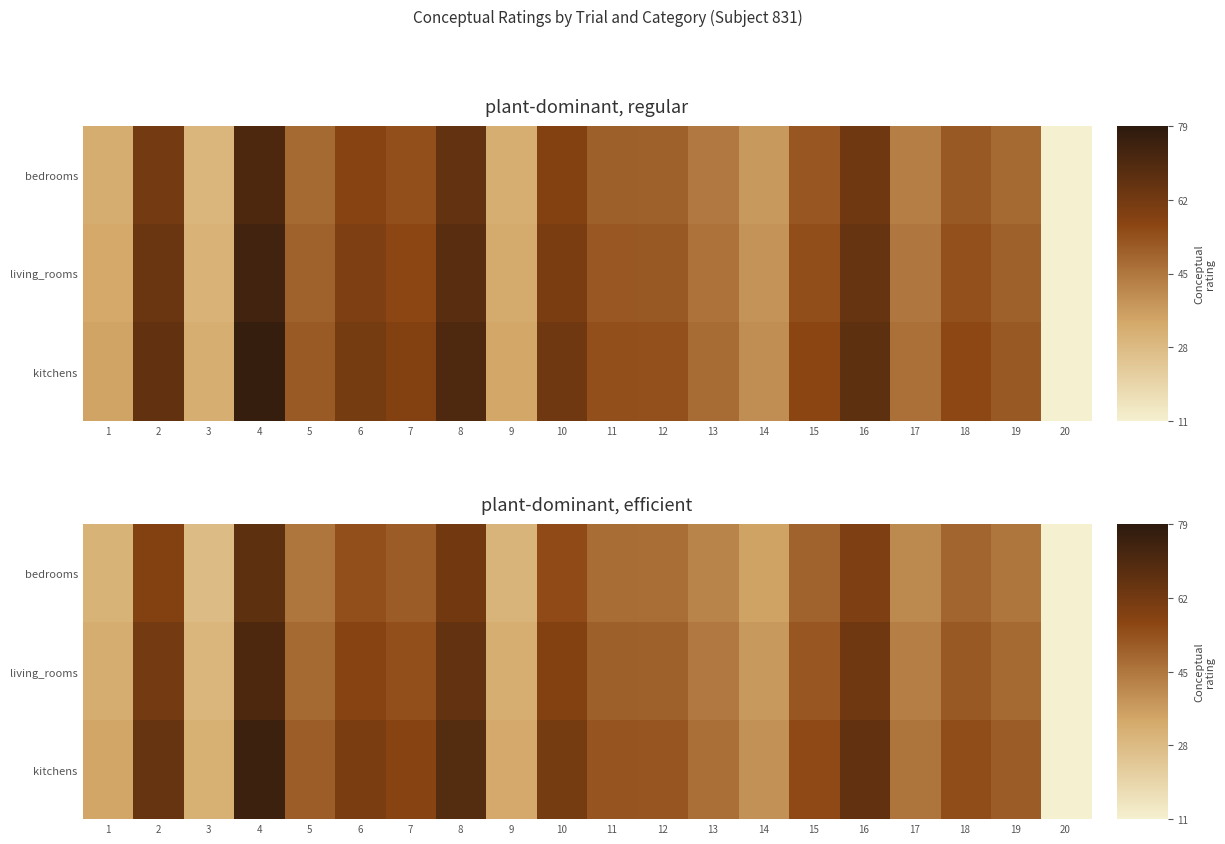

The bedrooms series shows 45.3 at 5. True or false?

True